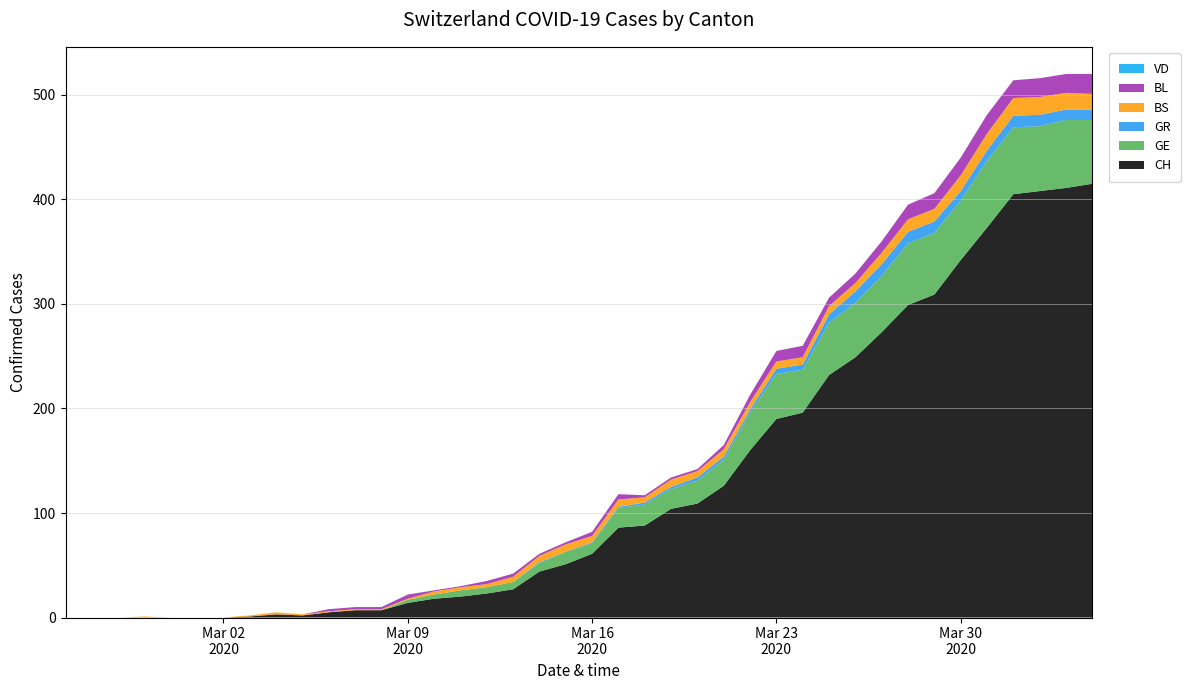

Reading left to right, transcribe all the data shown in this chart.

CH: 0=0	1=0	2=0	3=0	4=0	5=0	6=0	7=1	8=3	9=2	10=5	11=7	12=7	13=14	14=18	15=20	16=23	17=27	18=44	19=51	20=61	21=86	22=88	23=104	24=109	25=126	26=160	27=190	28=196	29=232	30=249	31=273	32=299	33=309	34=342	35=373	36=405	37=408	38=411	39=415
GE: 0=0	1=0	2=0	3=0	4=0	5=0	6=0	7=0	8=0	9=0	10=0	11=0	12=0	13=3	14=4	15=6	16=6	17=7	18=8	19=12	20=10	21=19	22=20	23=19	24=22	25=25	26=36	27=43	28=41	29=50	30=52	31=54	32=59	33=59	34=57	35=64	36=64	37=62	38=65	39=61
GR: 0=0	1=0	2=0	3=0	4=0	5=0	6=0	7=0	8=0	9=0	10=0	11=0	12=0	13=0	14=0	15=0	16=0	17=0	18=1	19=0	20=1	21=1	22=2	23=2	24=3	25=3	26=3	27=5	28=5	29=8	30=11	31=11	32=11	33=11	34=9	35=10	36=11	37=11	38=10	39=10
BS: 0=0	1=0	2=0	3=1	4=0	5=0	6=0	7=1	8=2	9=1	10=1	11=1	12=1	13=1	14=3	15=3	16=3	17=5	18=6	19=7	20=6	21=7	22=5	23=7	24=6	25=7	26=7	27=7	28=7	29=8	30=8	31=11	32=12	33=12	34=15	35=16	36=17	37=17	38=16	39=15
BL: 0=0	1=0	2=0	3=0	4=0	5=0	6=0	7=0	8=0	9=0	10=2	11=2	12=2	13=4	14=1	15=1	16=3	17=3	18=2	19=2	20=4	21=5	22=2	23=2	24=2	25=4	26=7	27=10	28=11	29=8	30=9	31=11	32=14	33=15	34=17	35=18	36=17	37=18	38=18	39=19
VD: 0=0	1=0	2=0	3=0	4=0	5=0	6=0	7=0	8=0	9=0	10=0	11=0	12=0	13=0	14=0	15=0	16=0	17=0	18=0	19=0	20=0	21=0	22=0	23=0	24=0	25=0	26=0	27=0	28=0	29=0	30=0	31=0	32=0	33=0	34=0	35=0	36=0	37=0	38=0	39=0